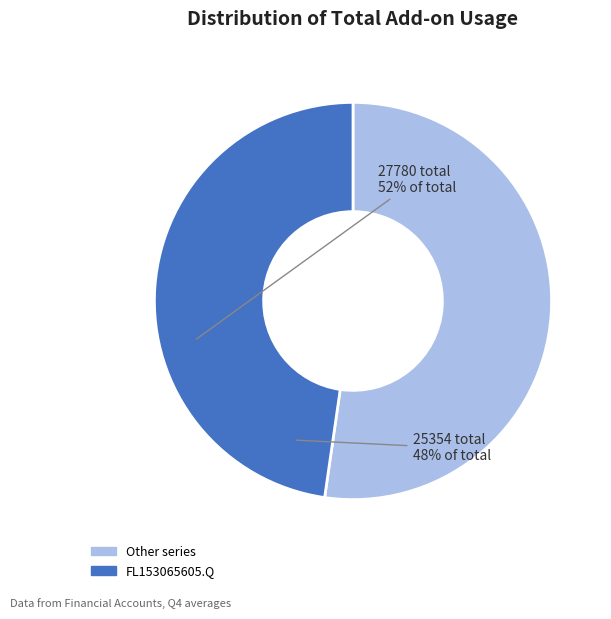

Is there any slice that represents more than half of the pie?

Yes